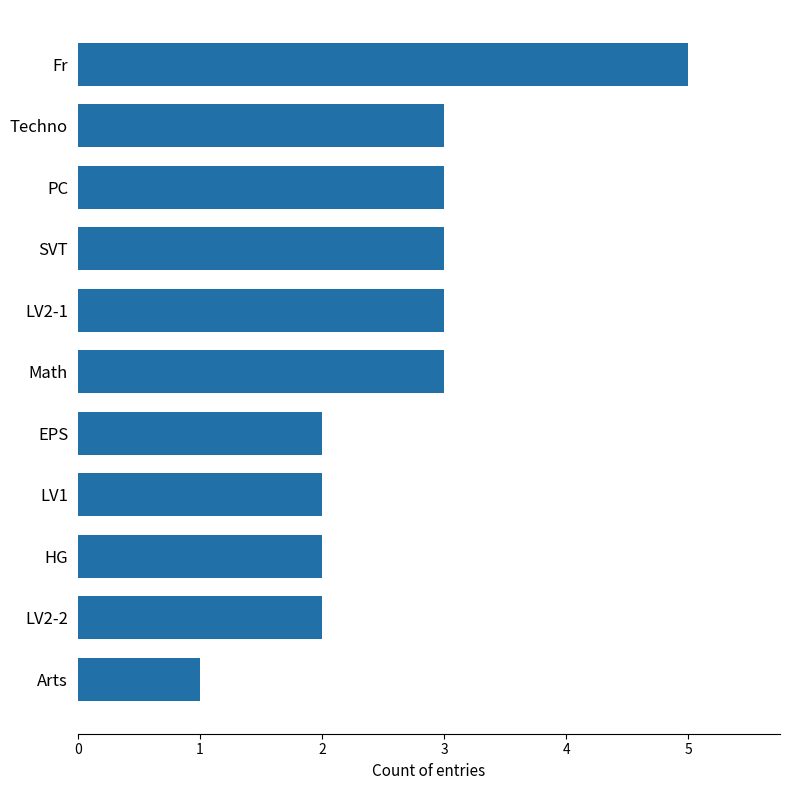

Reading top to bottom, list all the values displayed in this chart.

5	3	3	3	3	3	2	2	2	2	1